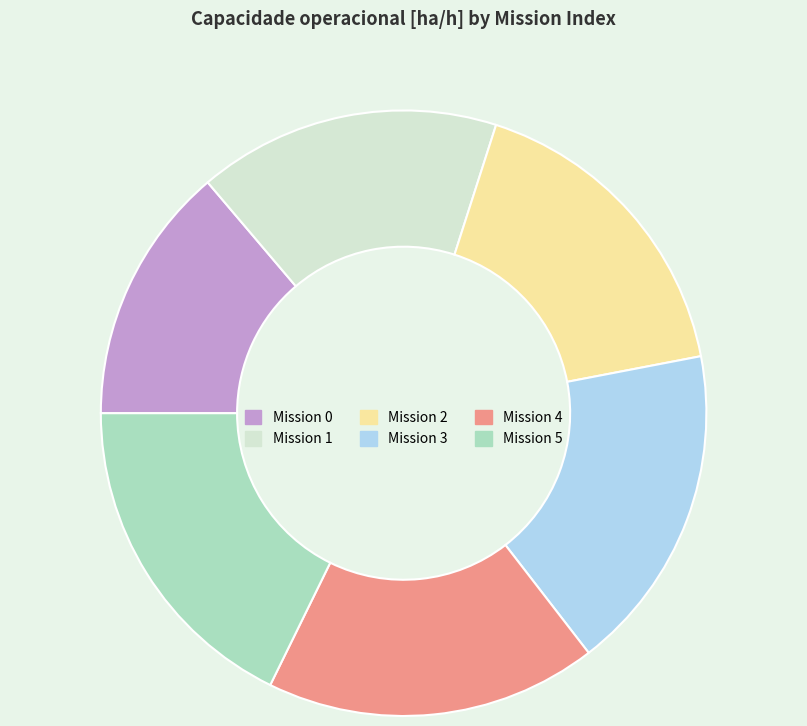

Is there any slice that represents more than half of the pie?

No